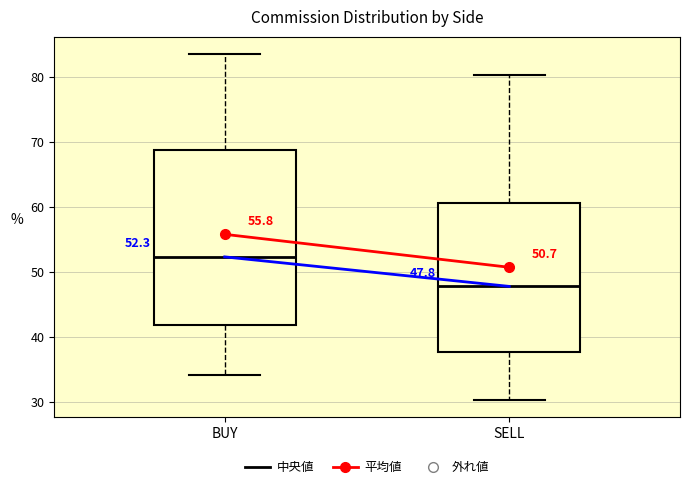

Which box's median line is the highest?

BUY